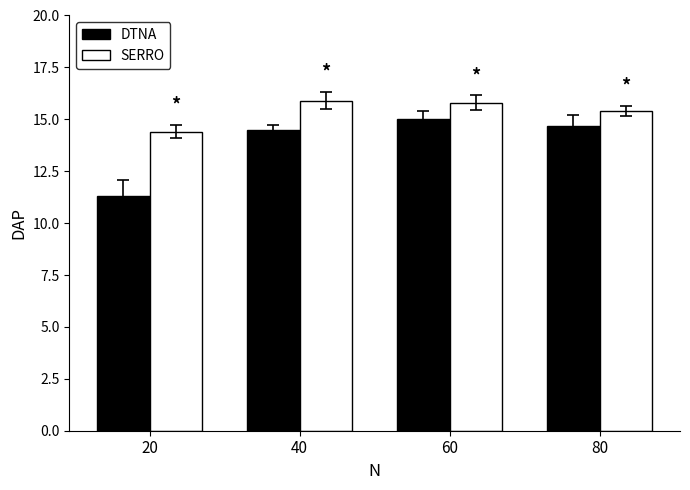

List the series in order of their peak value, highest first.

SERRO, DTNA